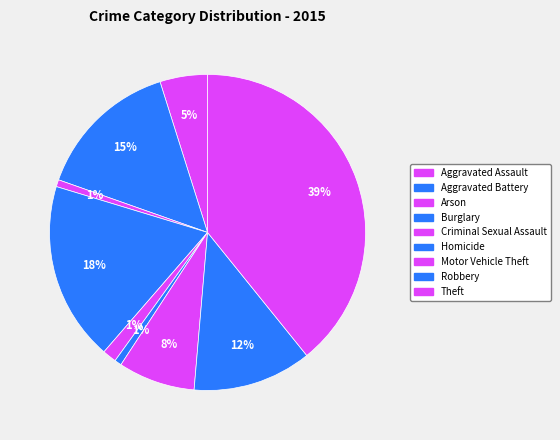

What percentage is the Theft slice, to the nearest percent?

39%